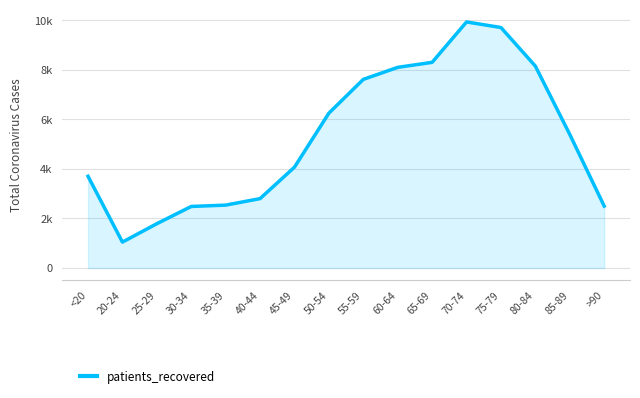

Does the chart have visible grid lines?

Yes